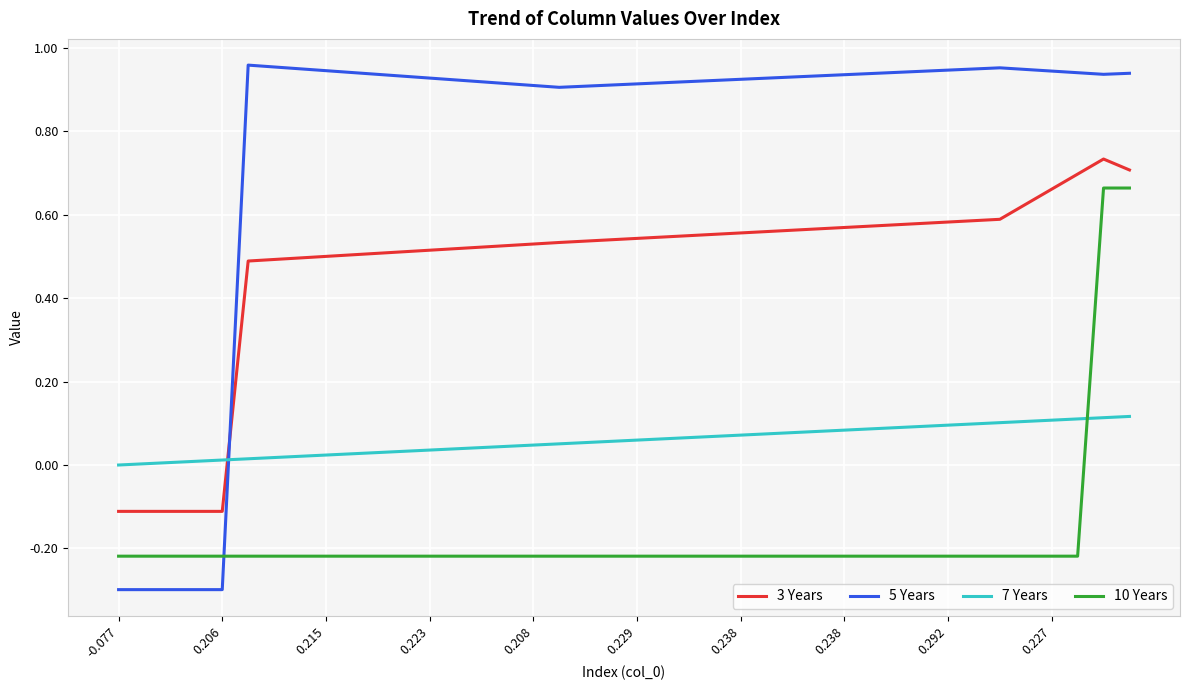

After their last crossing, which series has the higher values: 7 Years or 10 Years?

10 Years